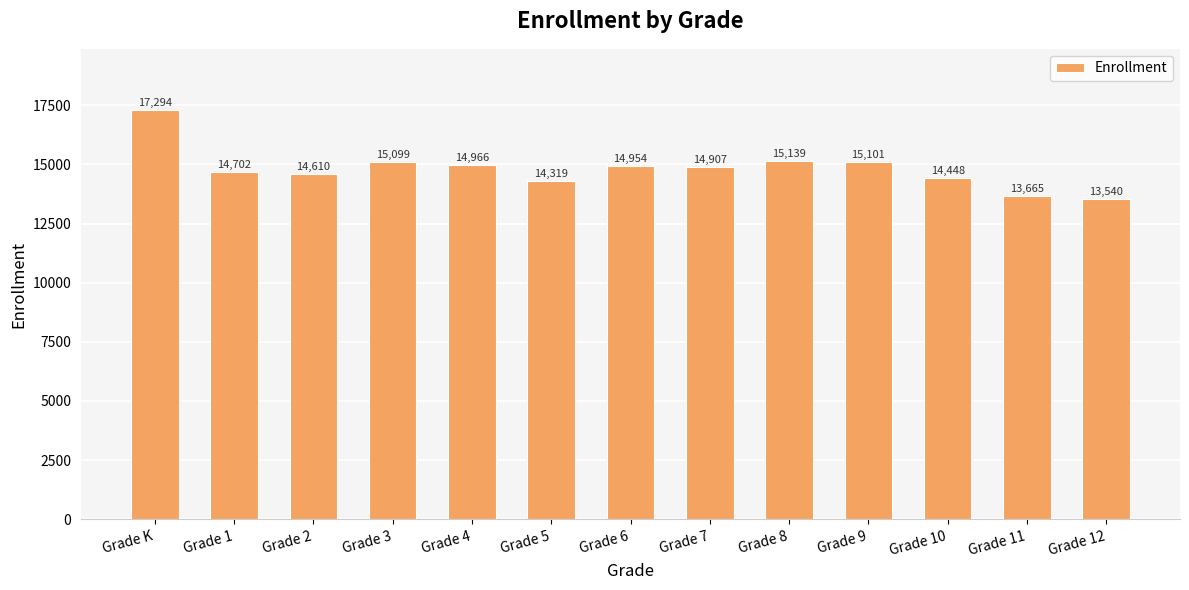

At which label is the value closest to 15417?

Grade 8